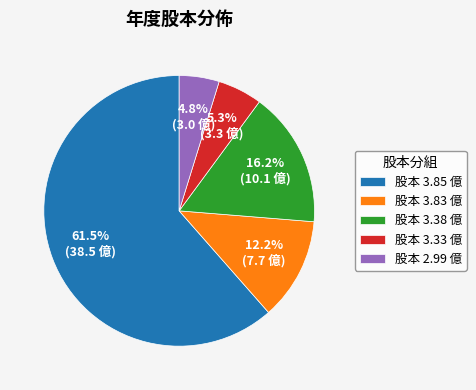

Rank the categories by value from lowest to highest.

股本 2.99 億, 股本 3.33 億, 股本 3.83 億, 股本 3.38 億, 股本 3.85 億